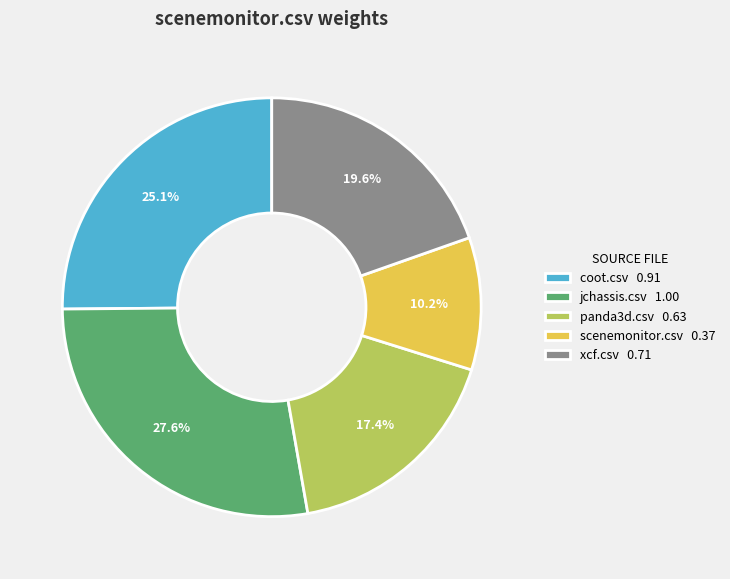

Which category has the smallest portion of the pie?

scenemonitor.csv